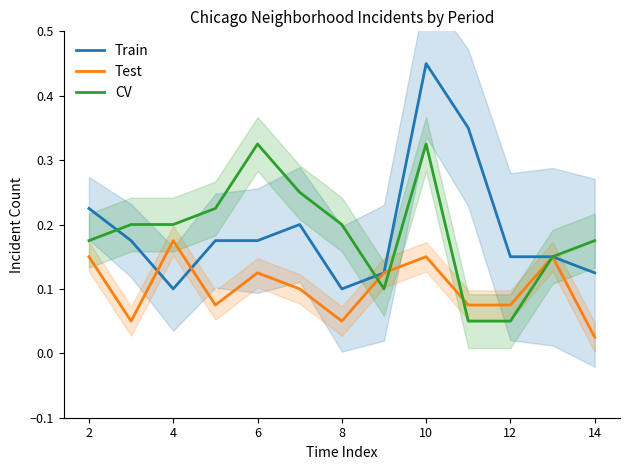

Is it true that CV equals 0.5 at 10?

False